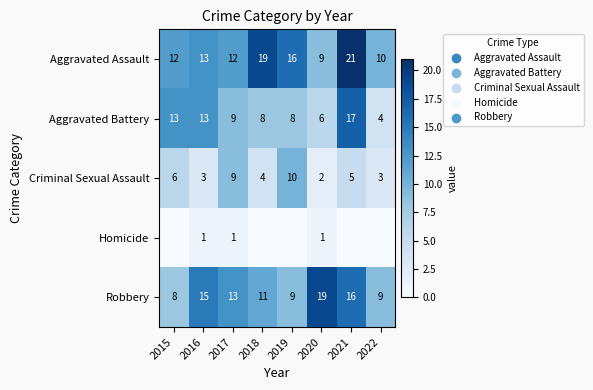

The Aggravated Assault series shows 3 at 2022. True or false?

False